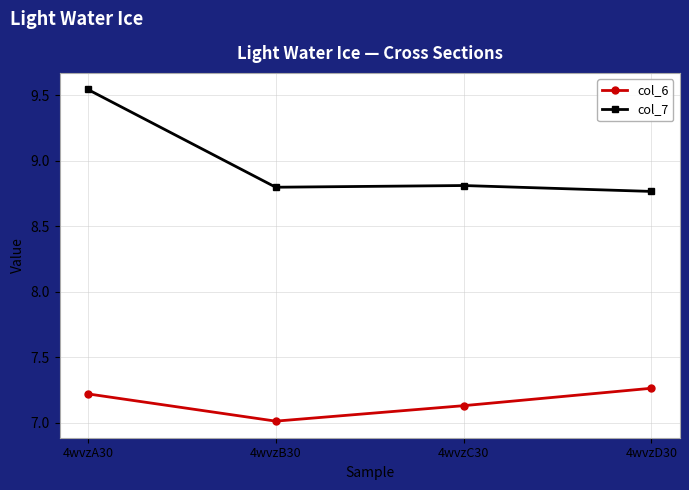

Which category has the highest value in the col_7 series?

4wvzA30